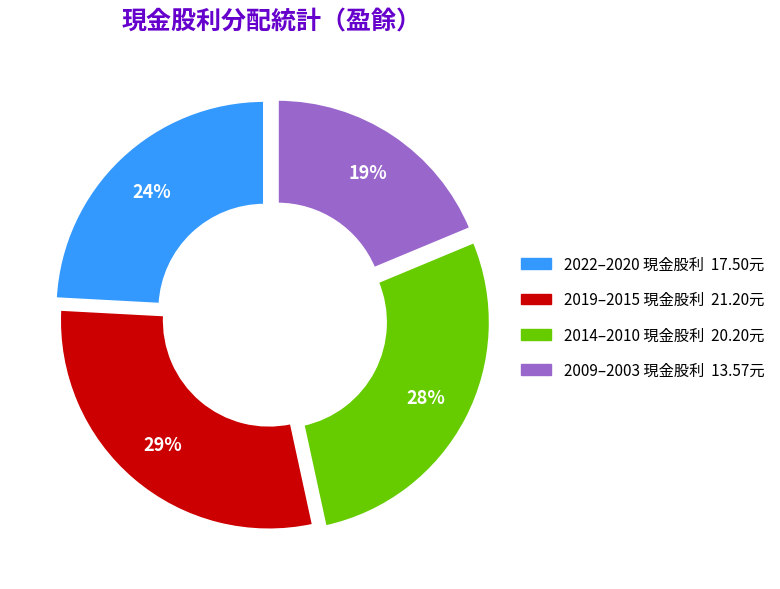

Is there a majority slice in this chart?

No